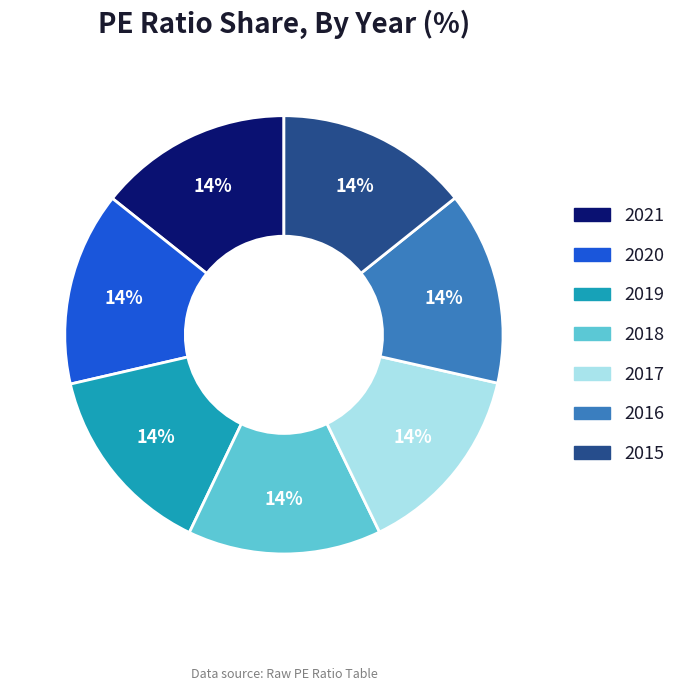

To the nearest percent, what portion does 2018 represent?

14%